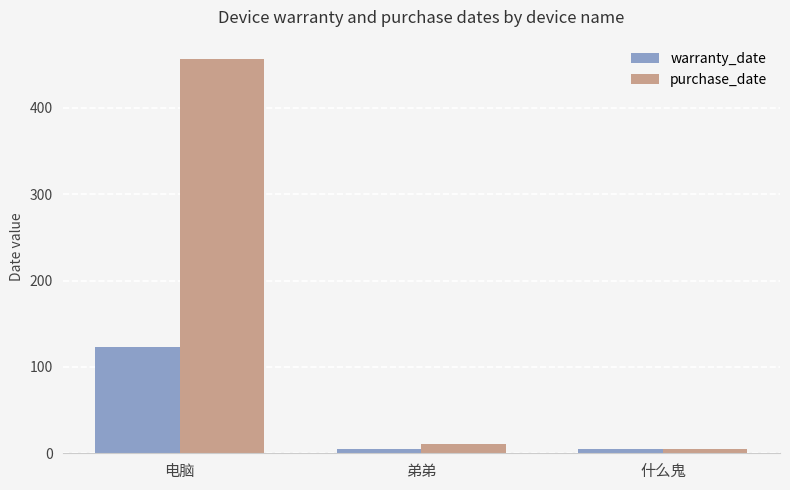

Does the chart contain stacked bars?

No